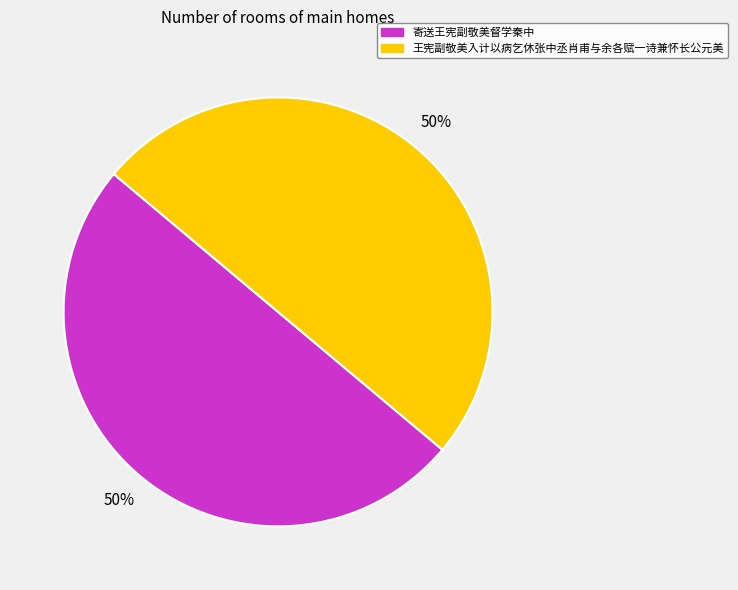

Approximately how many times larger is the value at 寄送王宪副敬美督学秦中 compared to 王宪副敬美入计以病乞休张中丞肖甫与余各赋一诗兼怀长公元美?

1.0